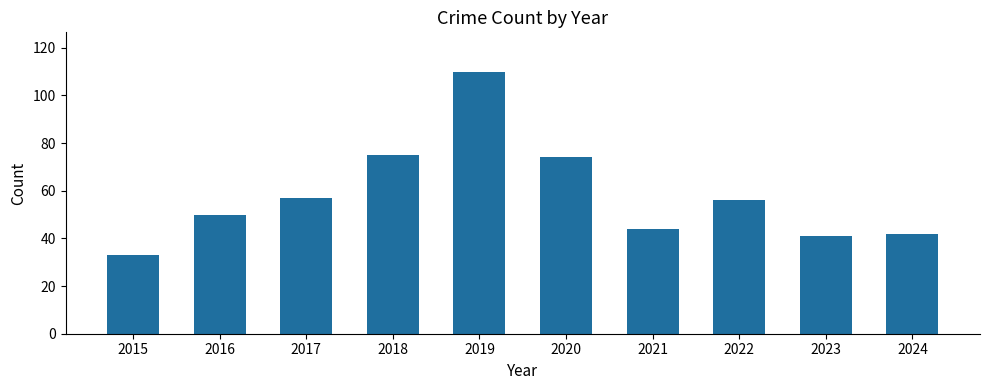

What is the approximate value at 2019?

110